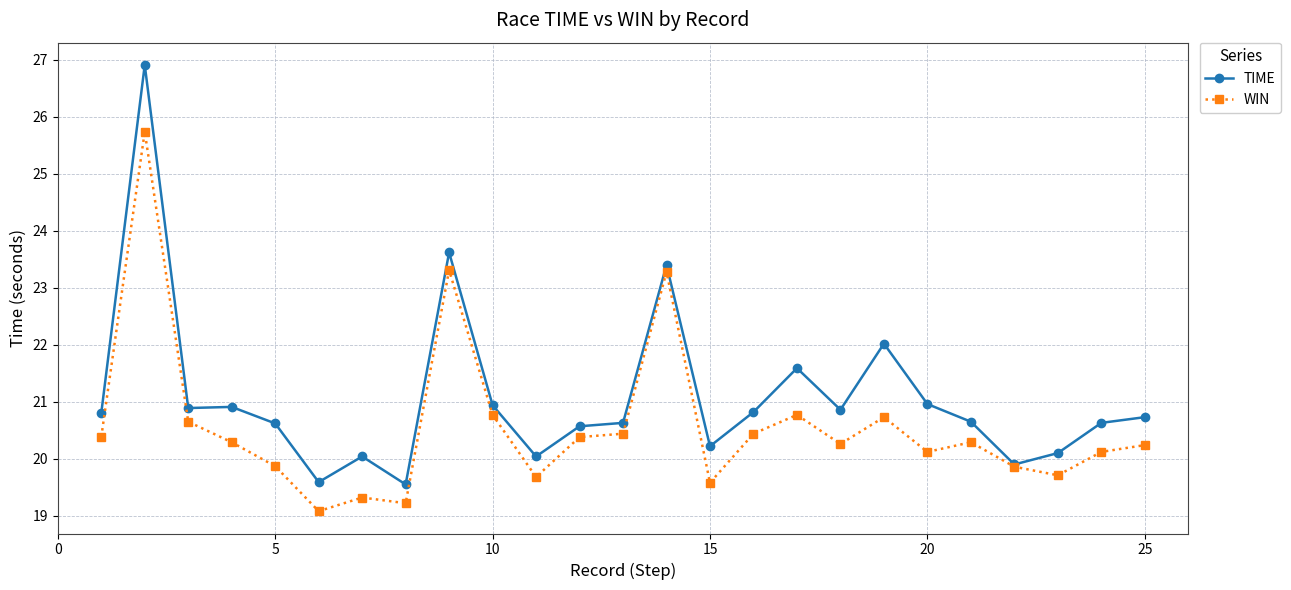

What is the difference between the maximum and minimum values in the TIME series?

7.4